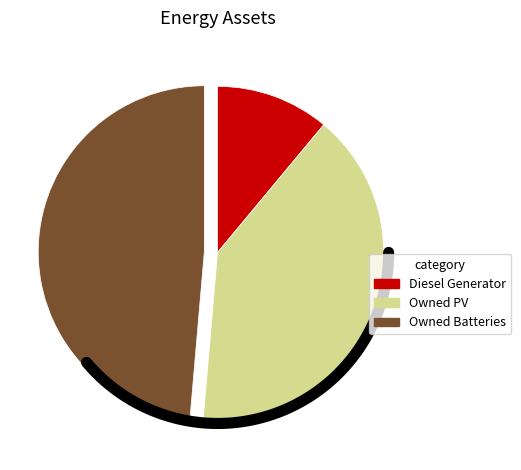

To the nearest percent, what percentage of the pie is Owned PV?

40%